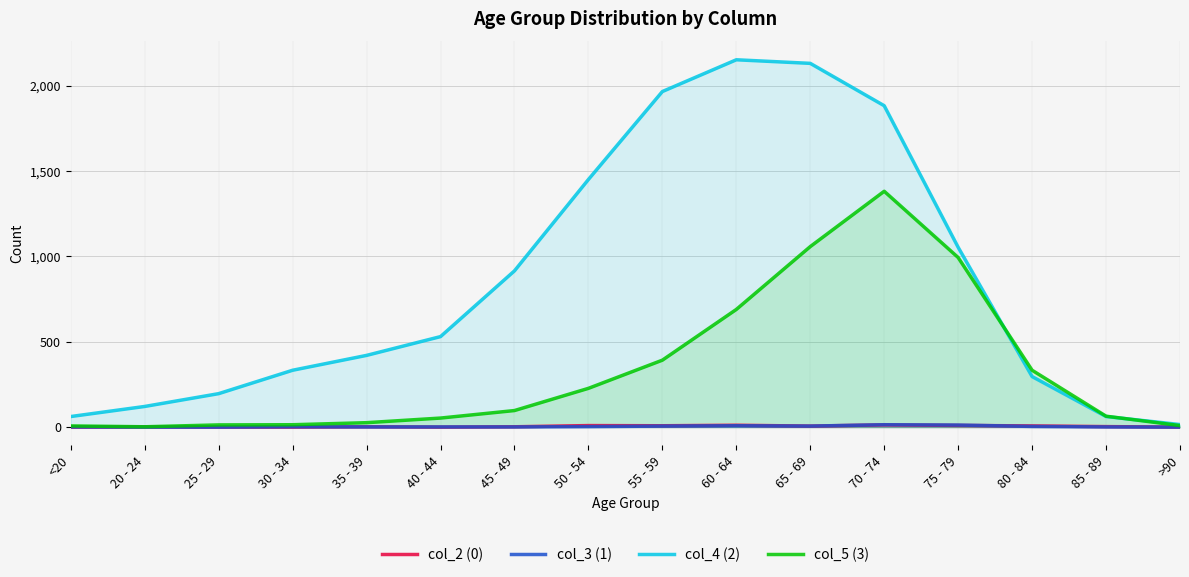

What is the average value of the col_3 (1) series?

4